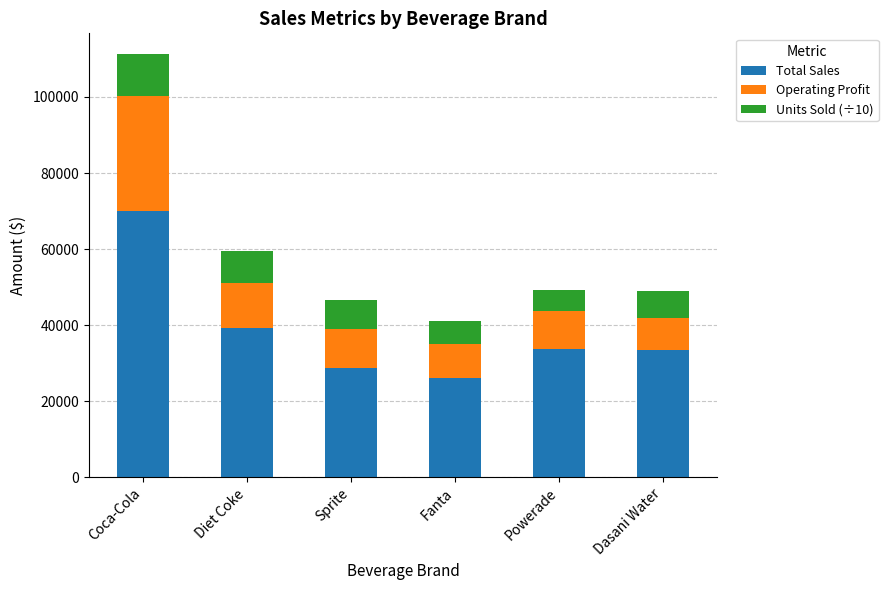

At which label does Total Sales reach its minimum?

Fanta